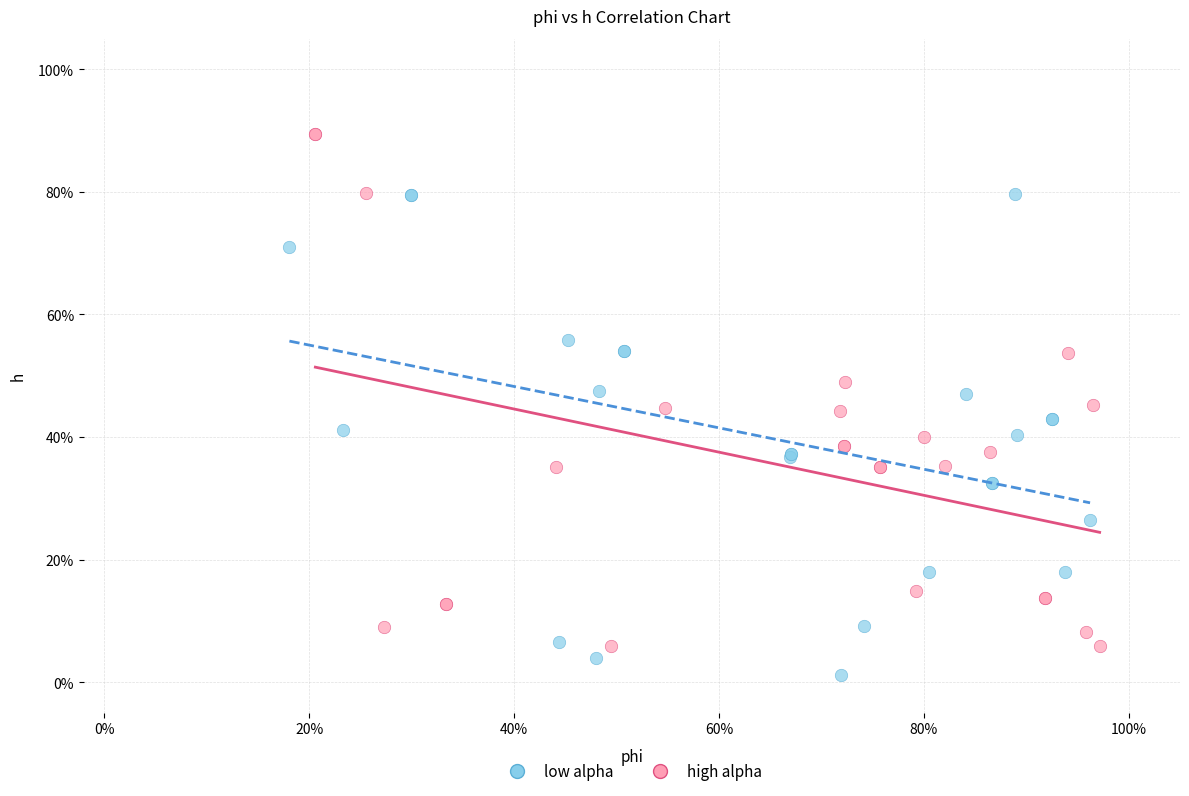

Which series has the widest spread of Y values?

high alpha